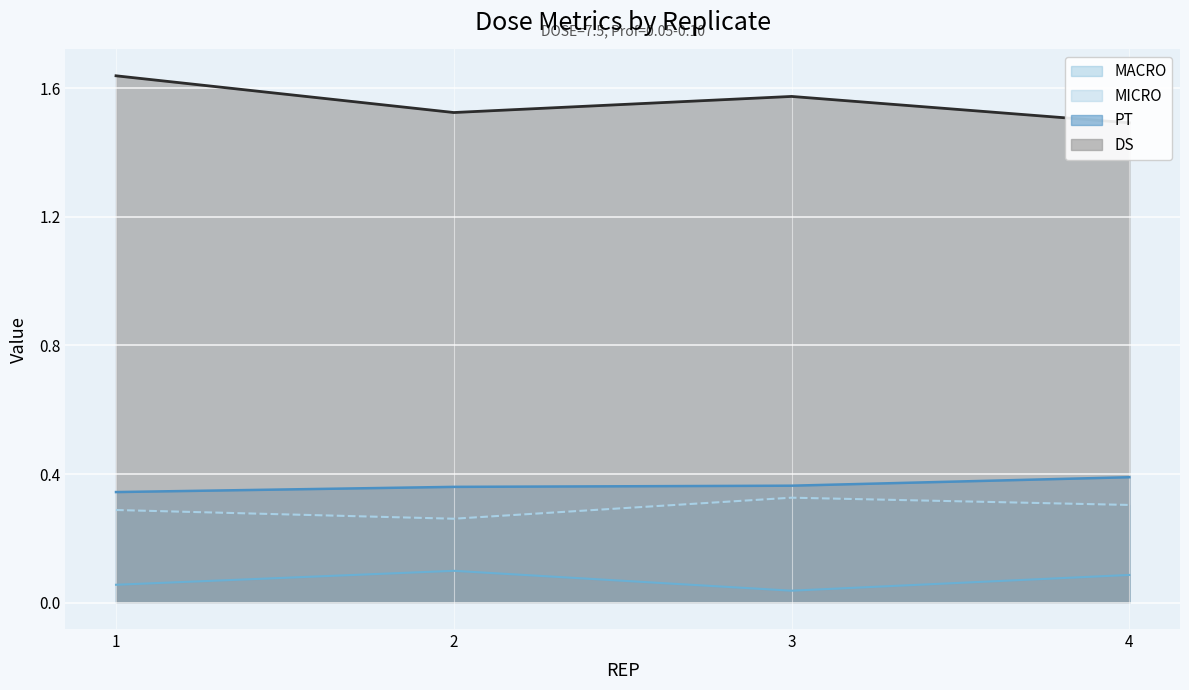

The MACRO series shows 0.1 at 2. True or false?

True